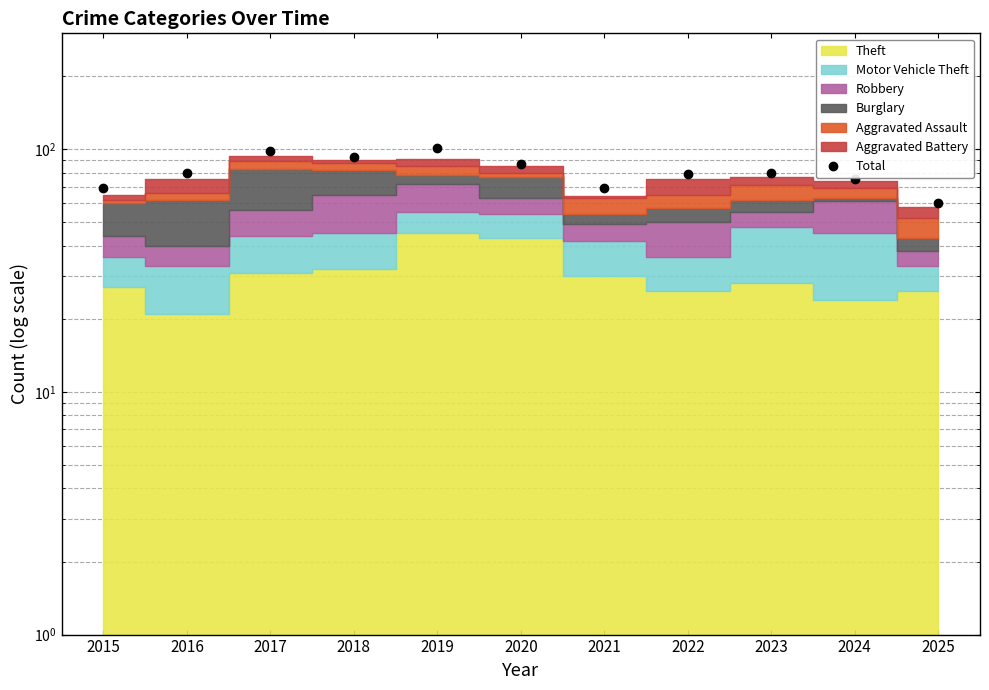

Which label corresponds to the smallest value in the chart?

2025